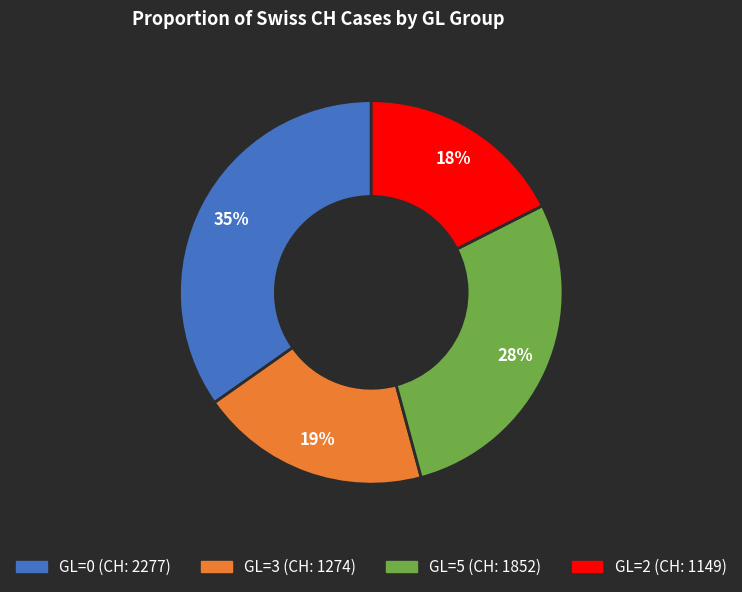

Between GL=2 (CH: 1149) and GL=3 (CH: 1274), which is larger?

GL=3 (CH: 1274)